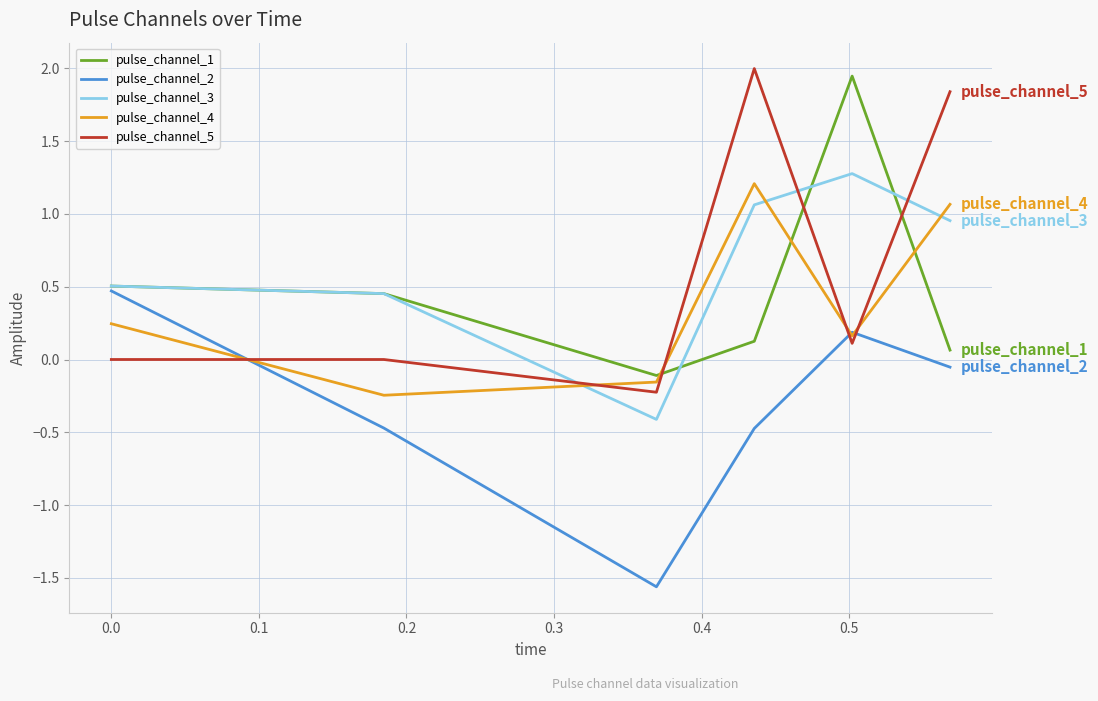

Which series has the largest range (max minus min)?

pulse_channel_5